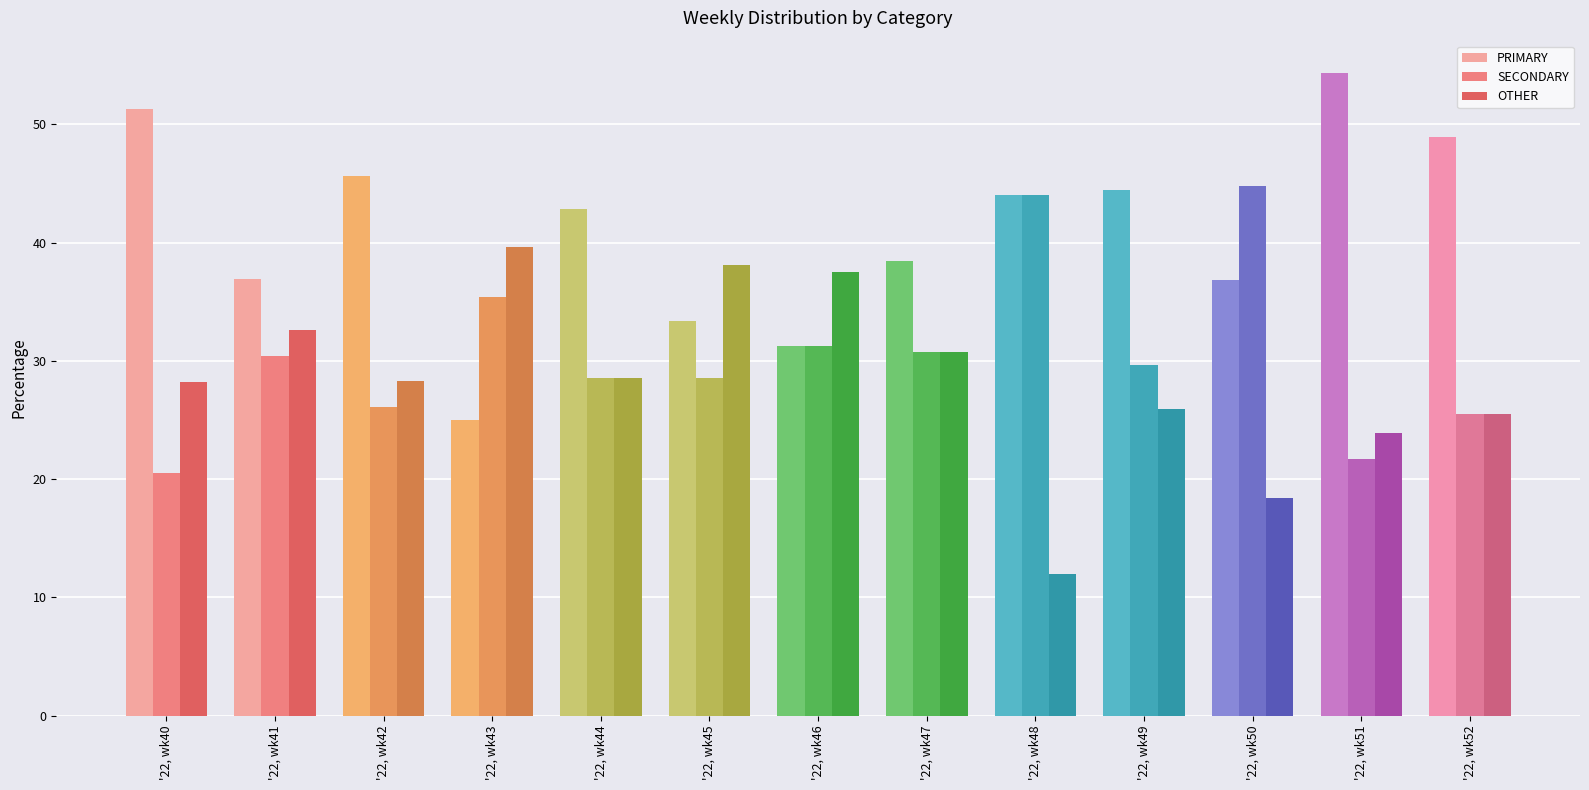

Where does the PRIMARY series first go above 42?

'22, wk40